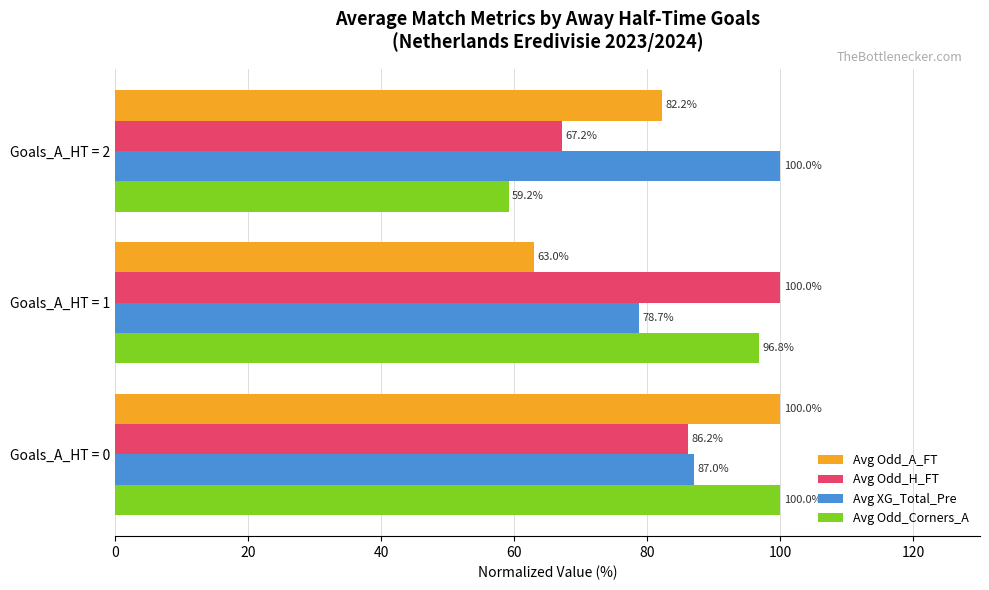

The Avg Odd_A_FT series shows 95.2 at Goals_A_HT = 1. True or false?

False